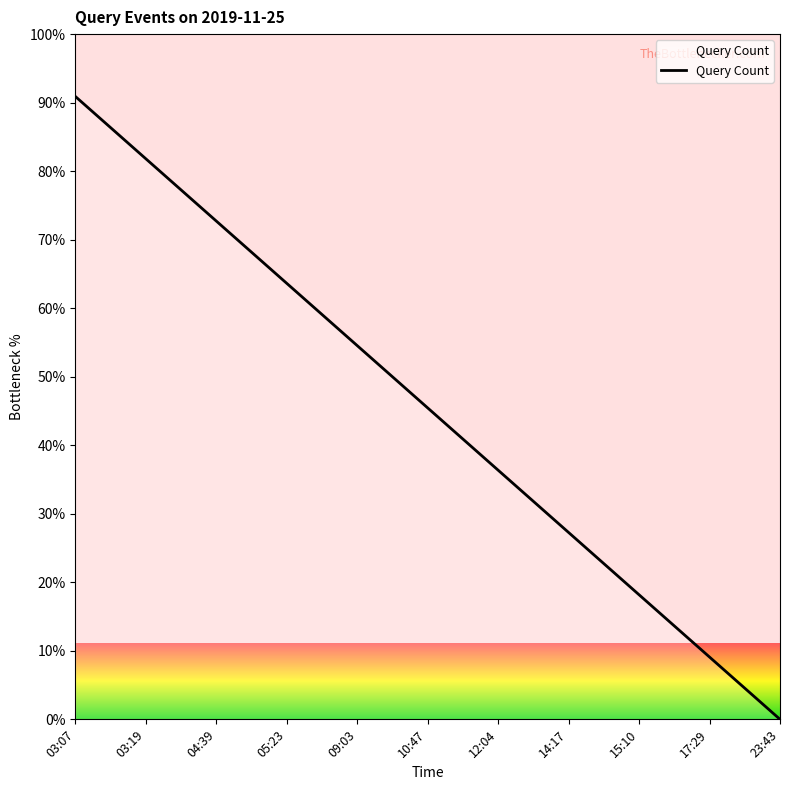

Approximately how many times larger is the value at 10:47 compared to 04:39?

0.6